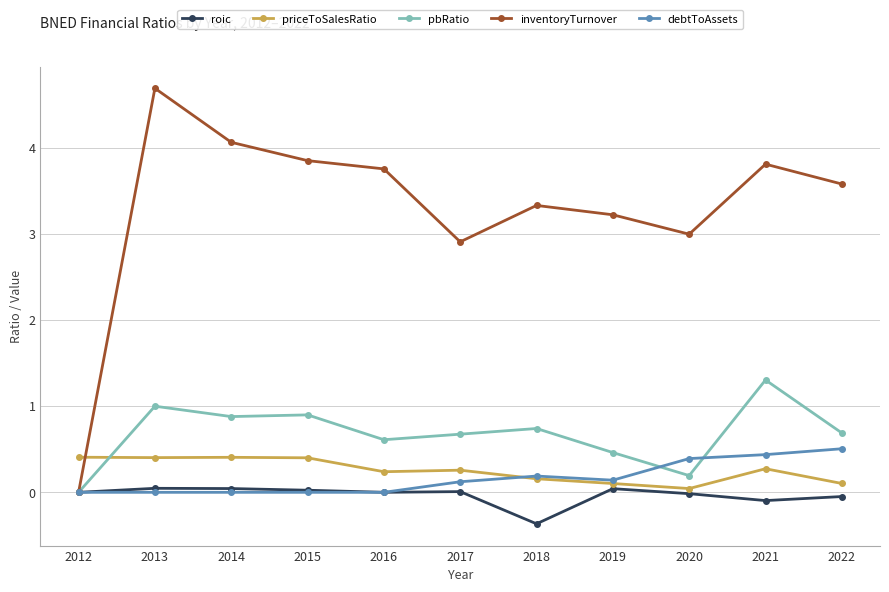

The value of priceToSalesRatio at 2018 is 0.2. True or false?

True